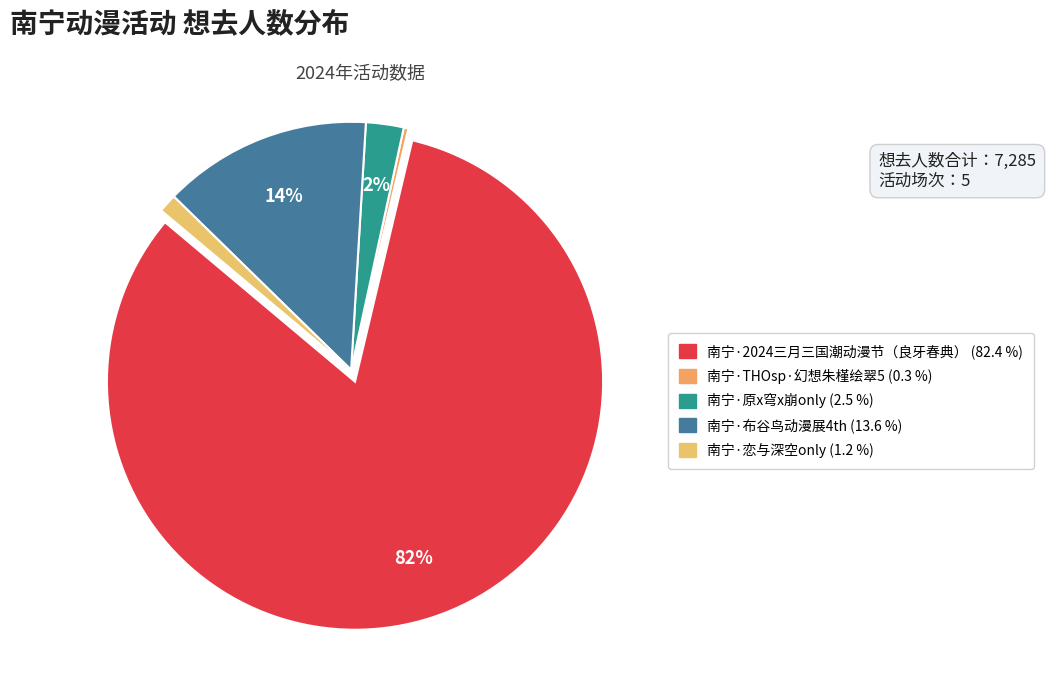

True or false: 南宁·恋与深空only accounts for 1% of the total.

True